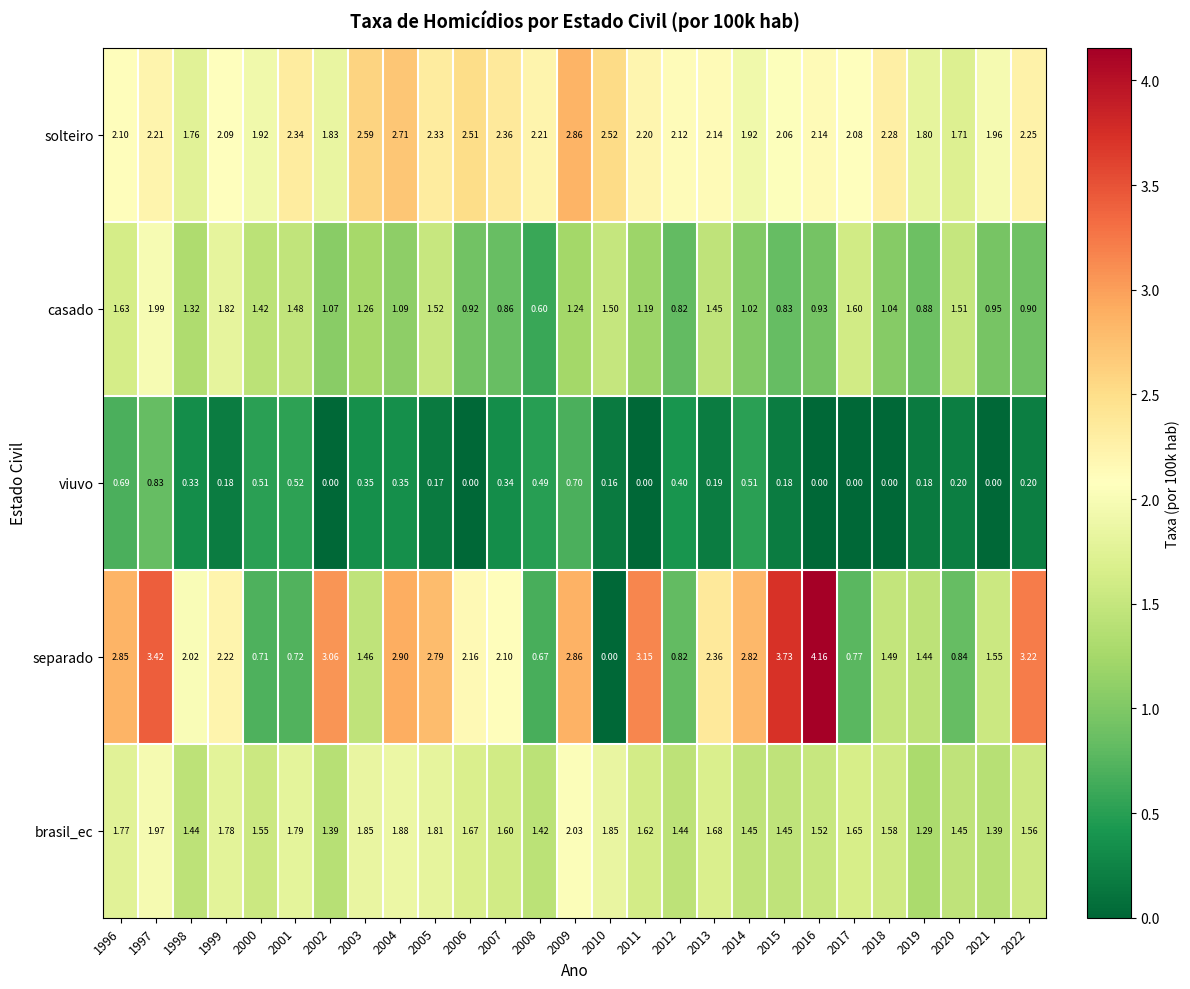

Count the number of data series in this chart.

5